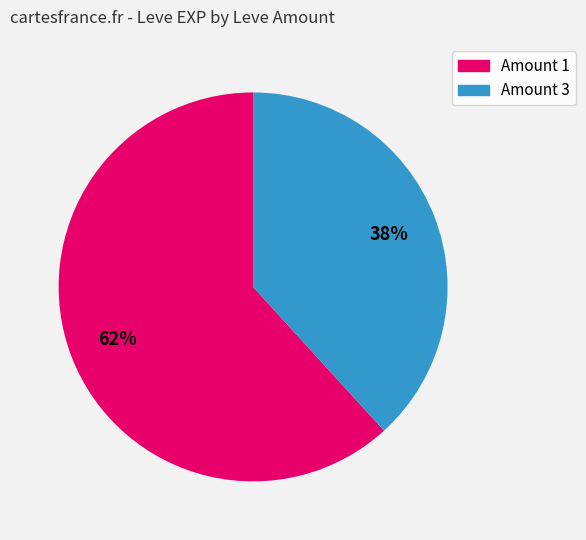

Is there a majority slice in this chart?

Yes